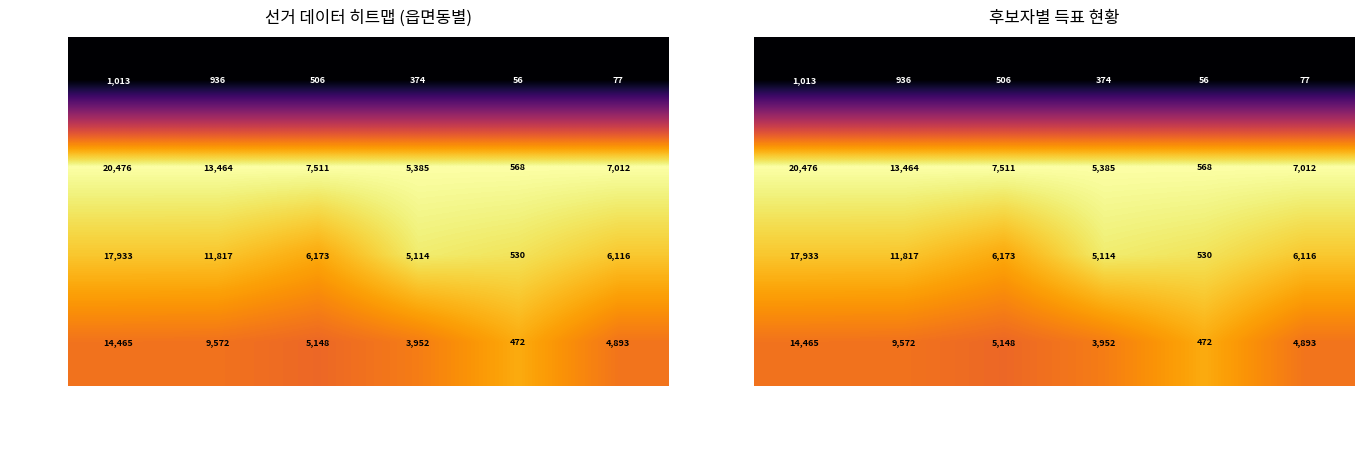

Is it true that 화명동 equals 0.3 at 무소속정도준?

False